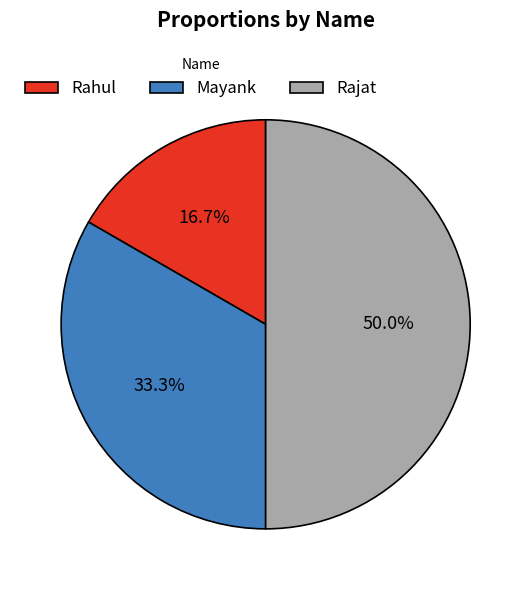

Which slice is the smallest?

Rahul